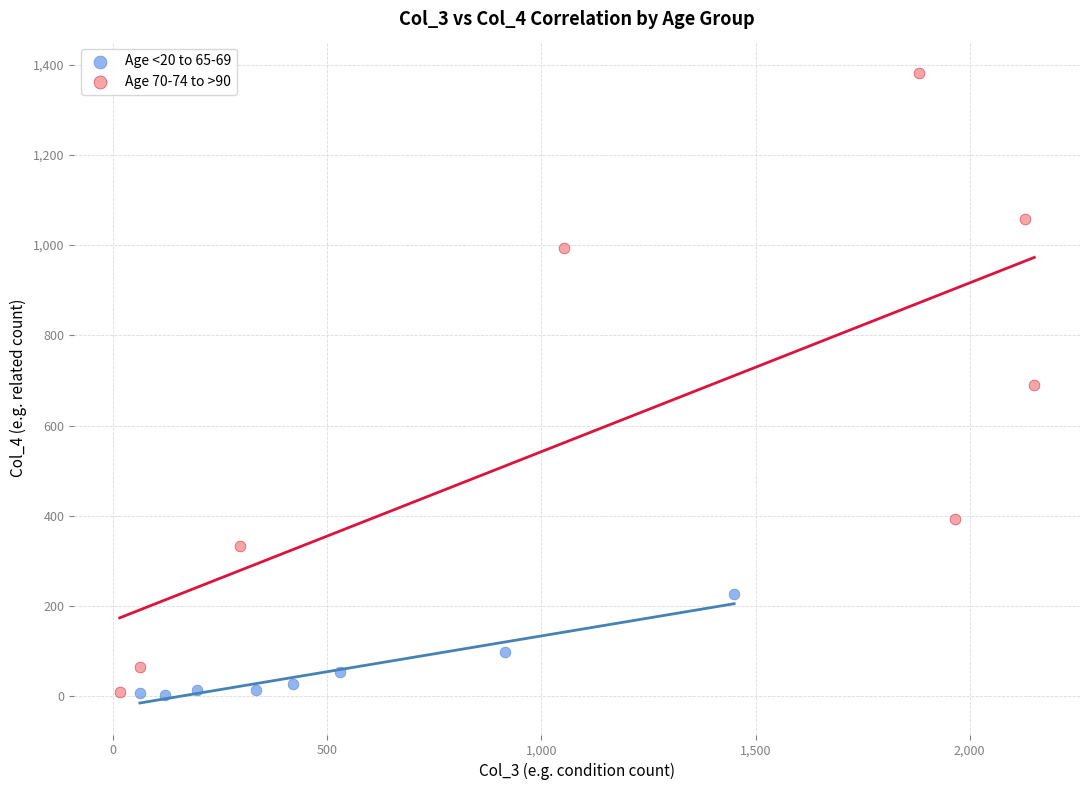

Which series has the largest Y range (max minus min)?

Age 70-74 to >90